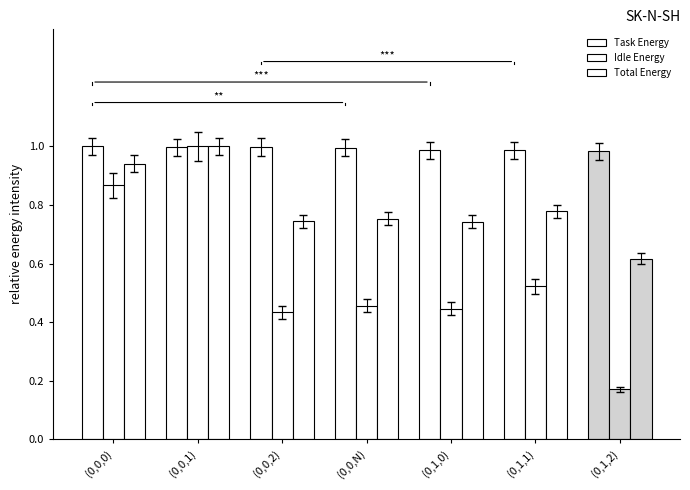

At which category is the sum across all series the highest?

(0,0,1)